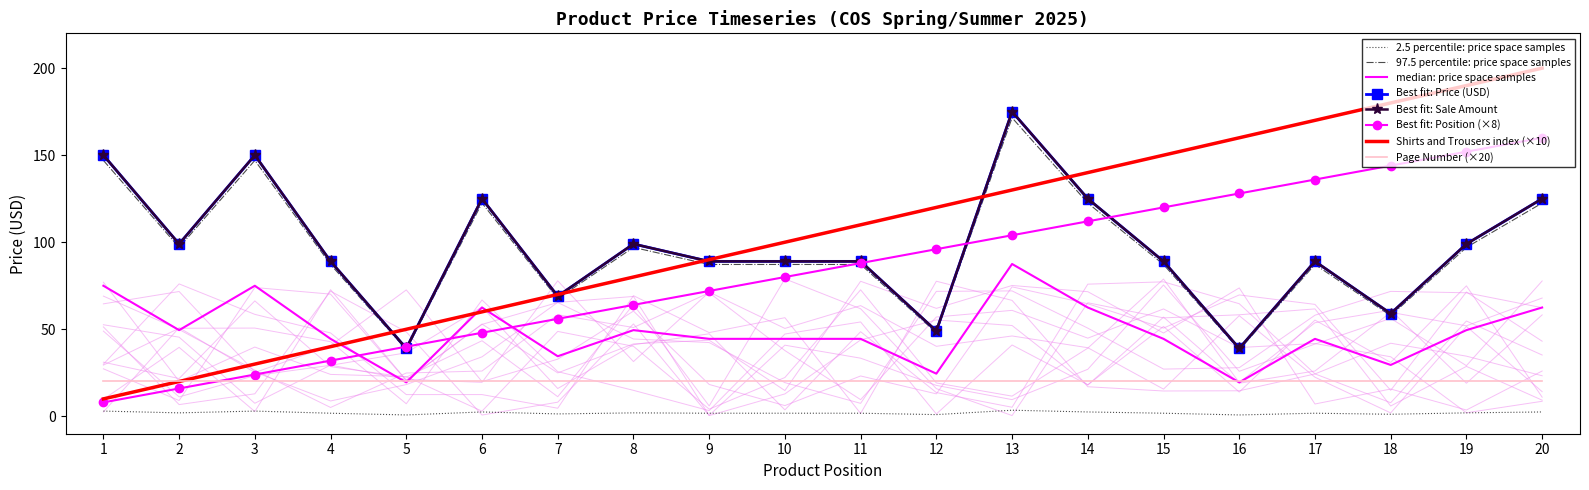

True or false: Sale Amount has a value of 67.6 at 7.

True